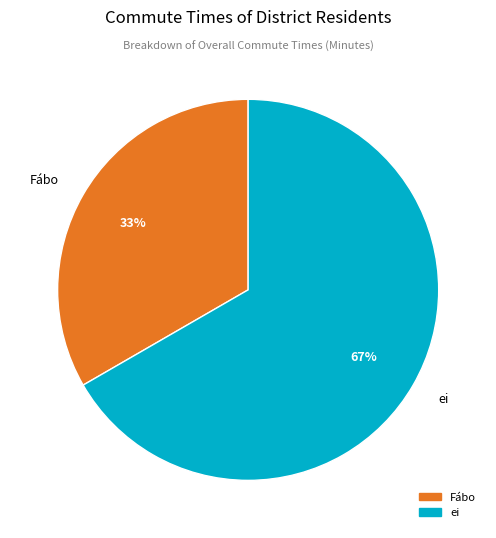

How many slices are in this pie chart?

2